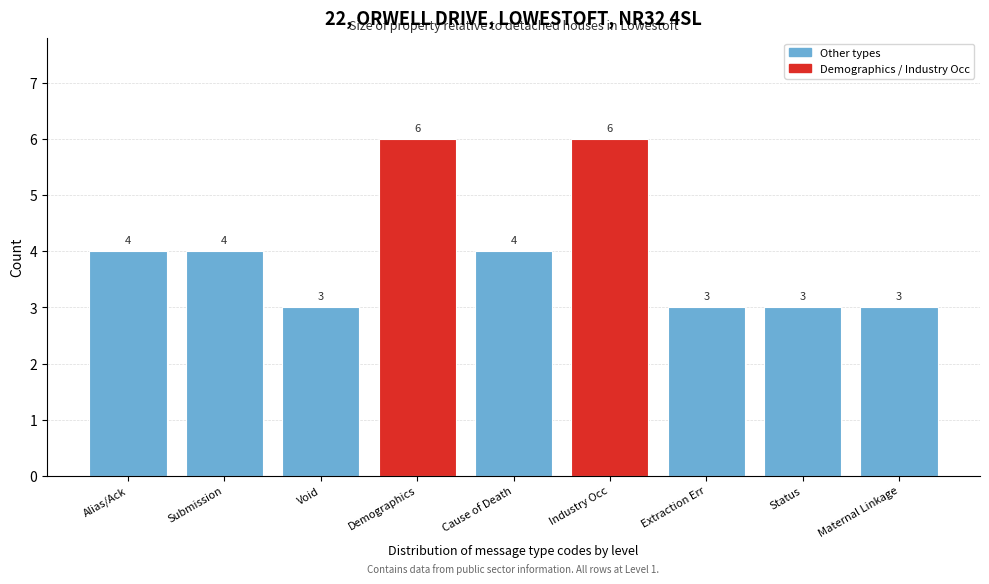

Reading left to right, list all the values displayed in this chart.

Alias/Ack=4	Submission=4	Void=3	Demographics=6	Cause of Death=4	Industry Occ=6	Extraction Err=3	Status=3	Maternal Linkage=3